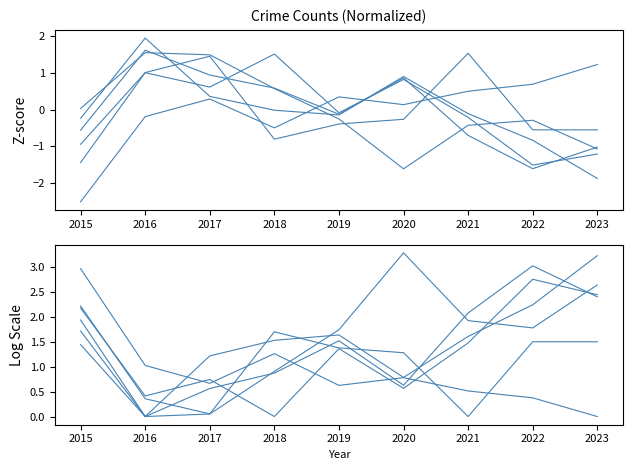

Between 2017 and 2016, which is larger?

2017